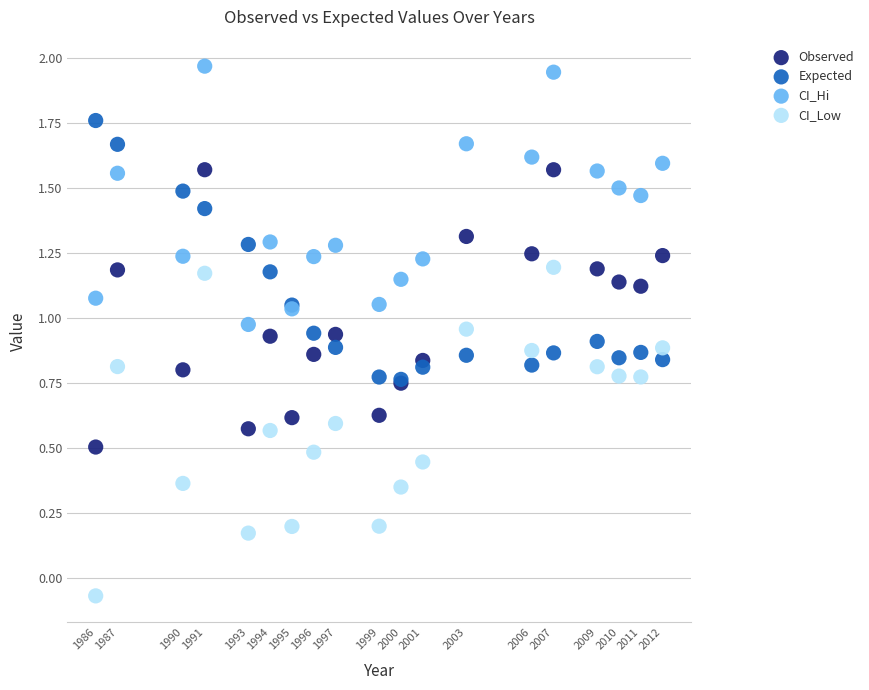

Which series contains the highest Y value?

CI_Hi